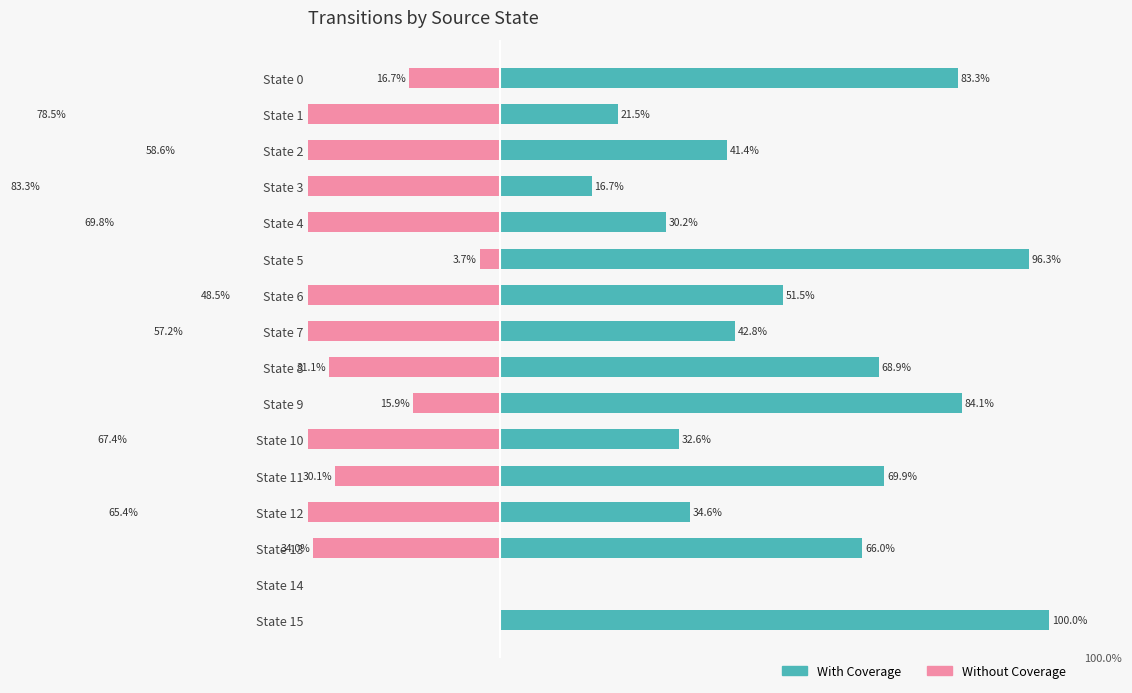

What is the difference between the second highest and second lowest values in the With Coverage series?

79.6